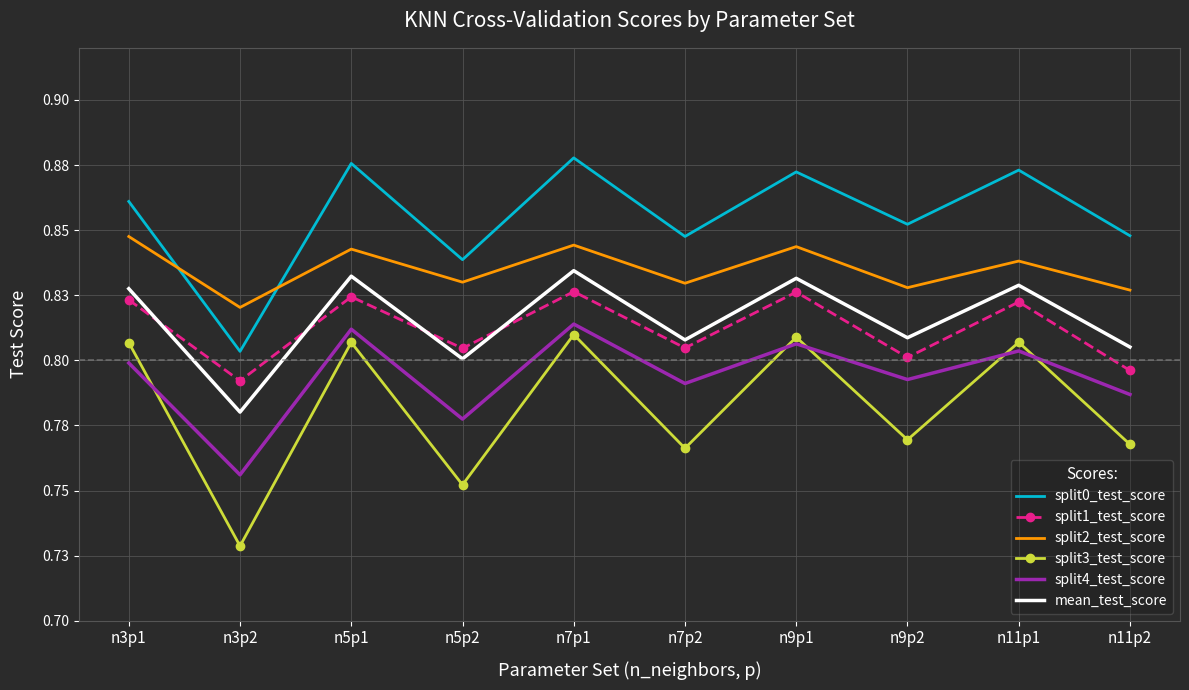

What are all the series names shown in the legend?

split0_test_score, split1_test_score, split2_test_score, split3_test_score, split4_test_score, mean_test_score